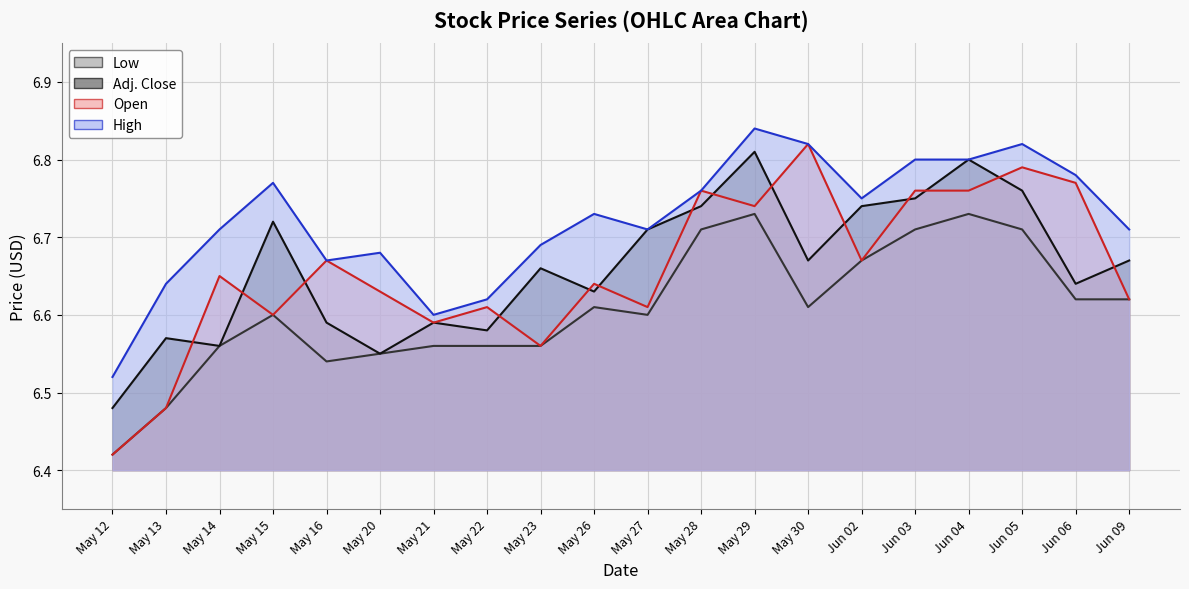

Where is the first local minimum for Open?

May 15